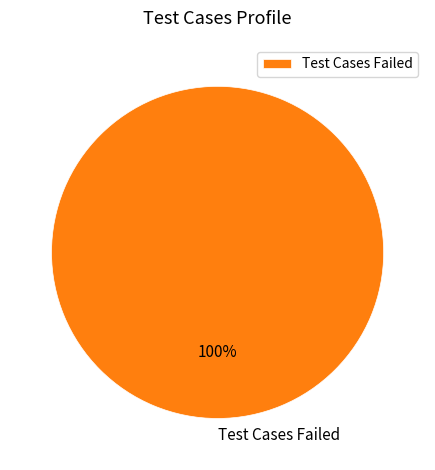

To the nearest percent, what percentage of the pie is Test Cases Failed?

100%